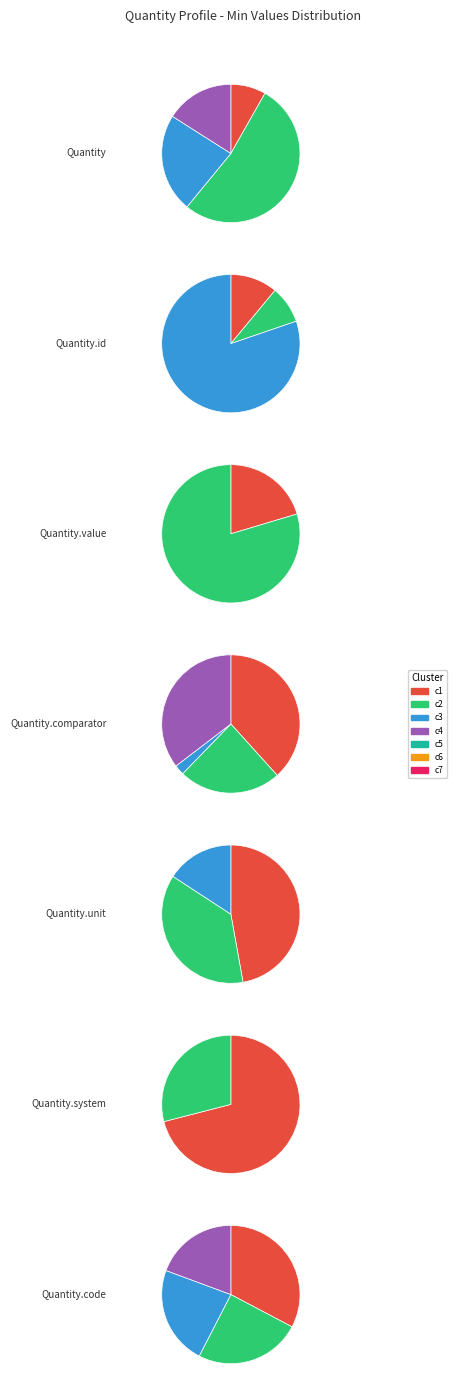

To the nearest percent, what is the difference between the largest and smallest slice percentages?

50%